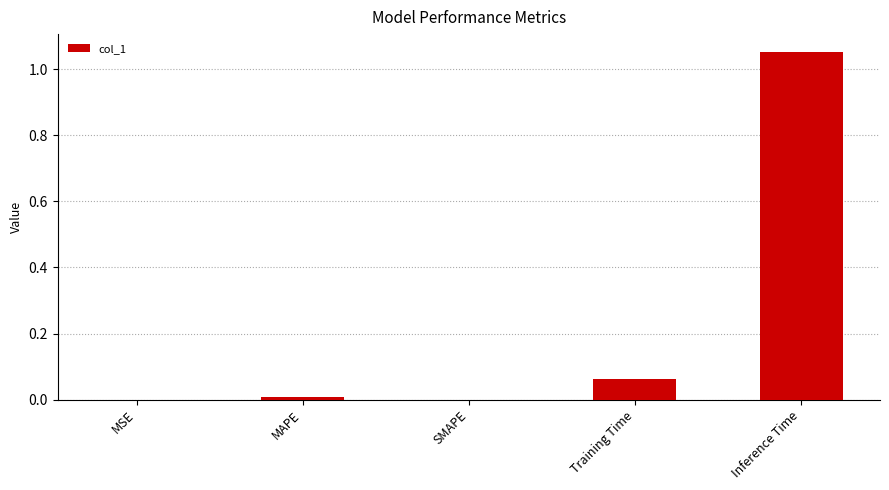

Which has a higher value, Training Time or MSE?

Training Time